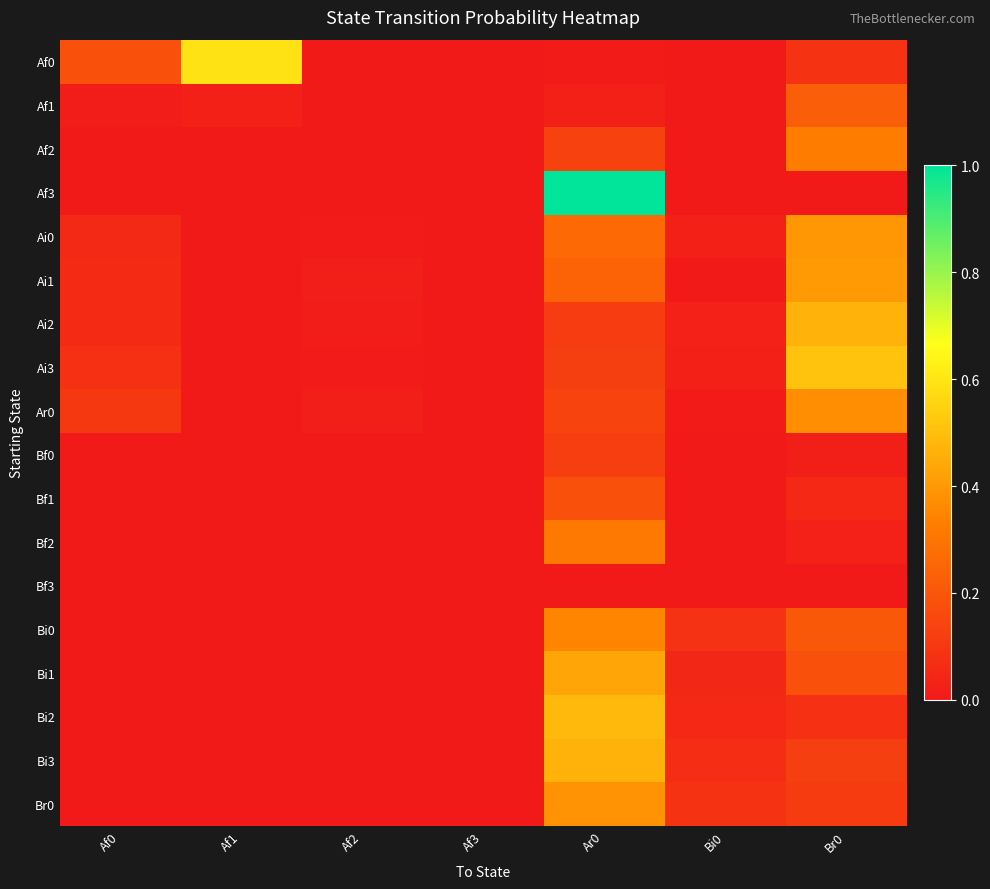

At which category does the chart reach its minimum across all series?

Af2